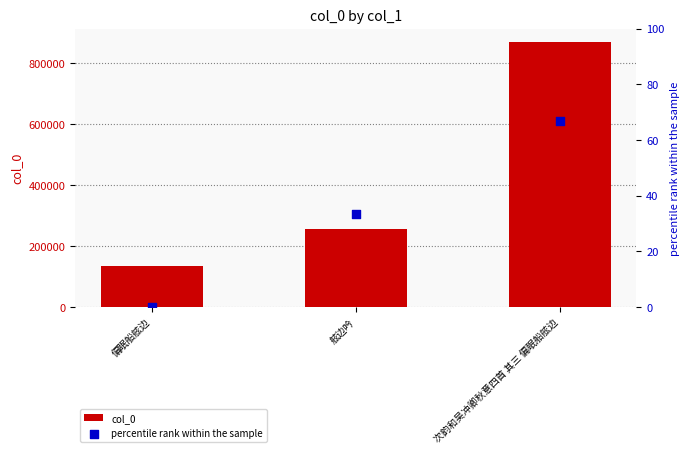

At how many categories does at least one series exceed 269689?

1